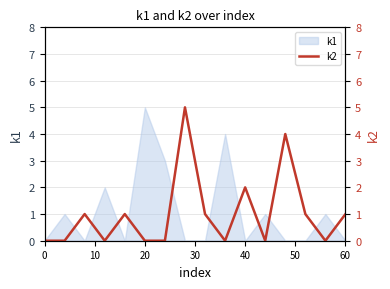

Which has a higher value, 0 or 20?

20